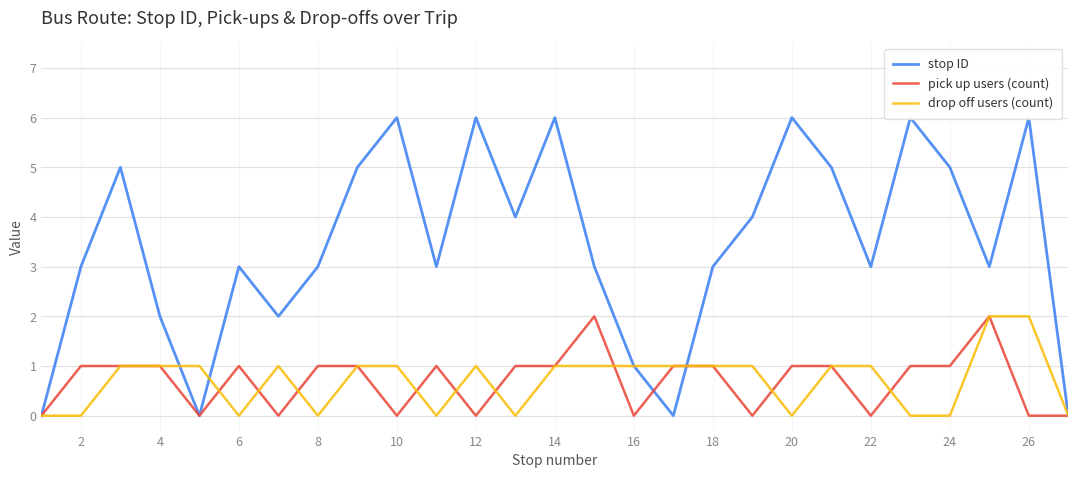

The value of drop off users (count) at 18 is 1. True or false?

True